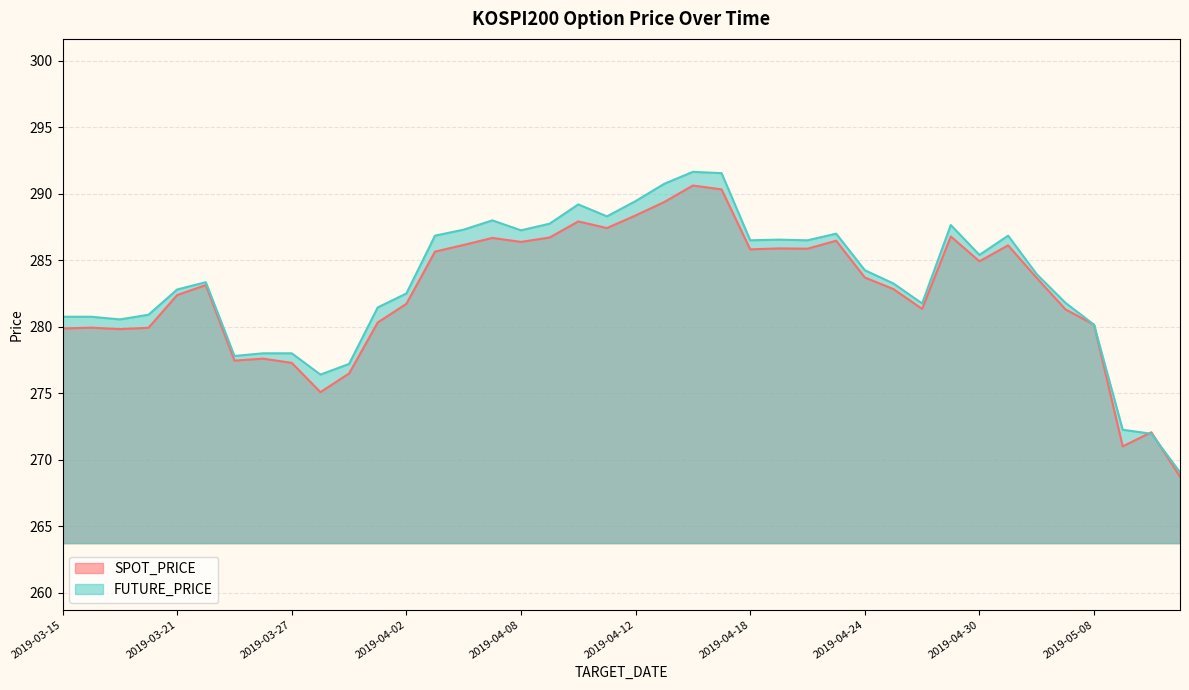

Where do FUTURE_PRICE and SPOT_PRICE first cross each other?

2019-05-09 and 2019-05-10